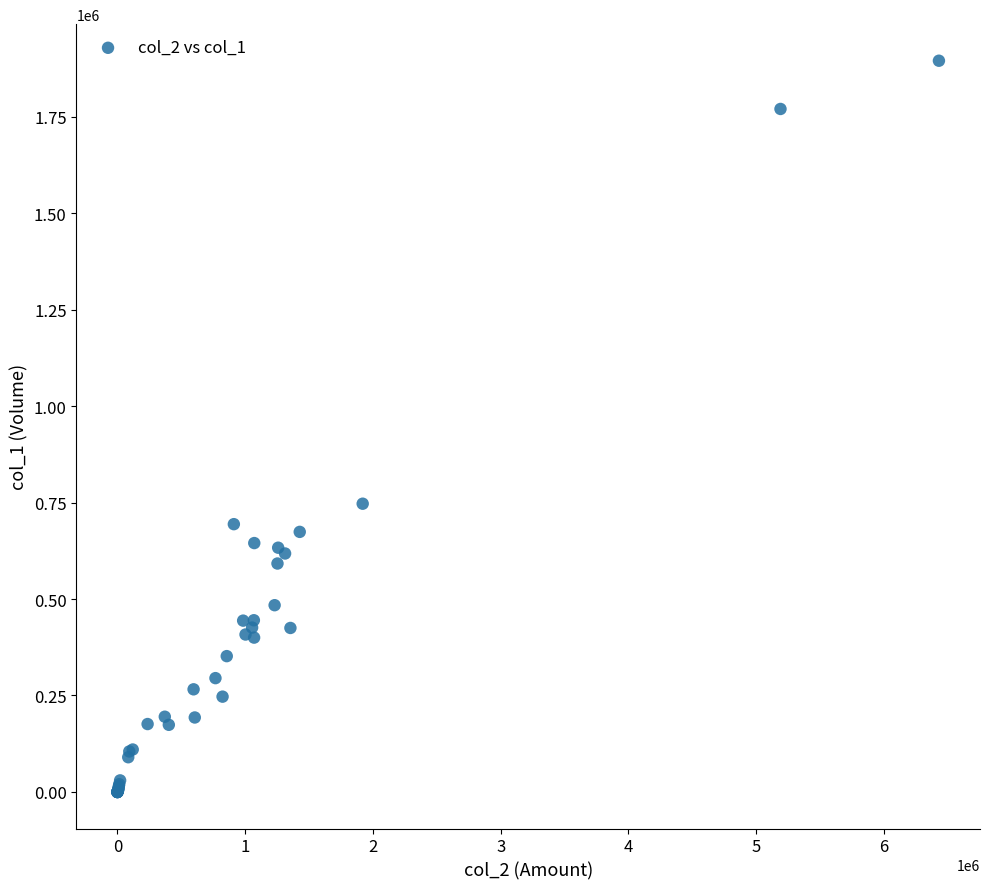

What Y value in the scatter plot is closest to 947500?

747000